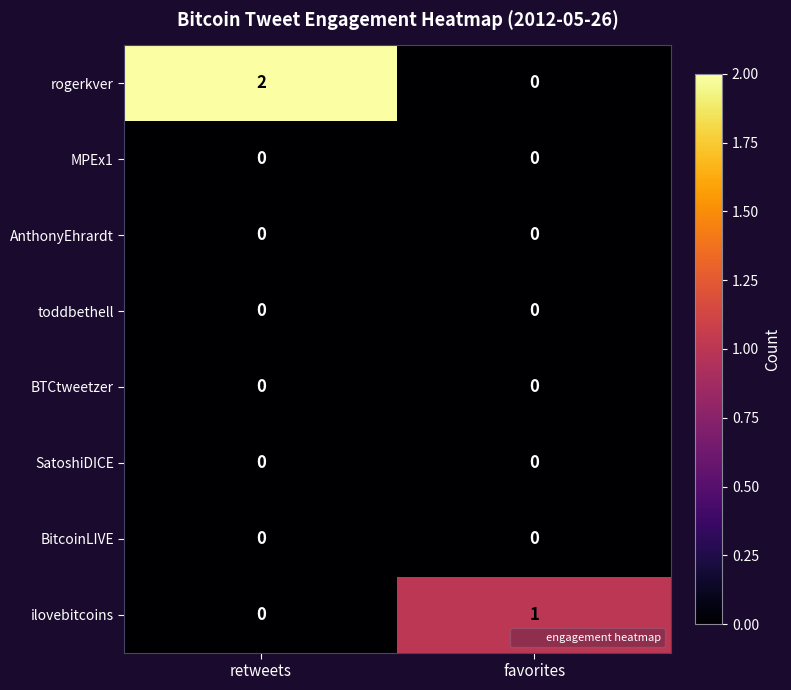

True or false: toddbethell has a value of 0 at favorites.

True